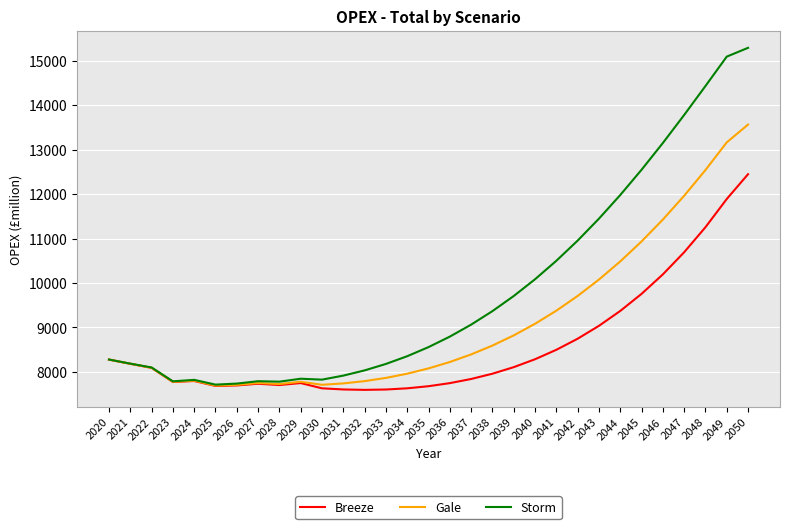

Is the value of Breeze at 2047 greater than the value of Gale at 2049?

No